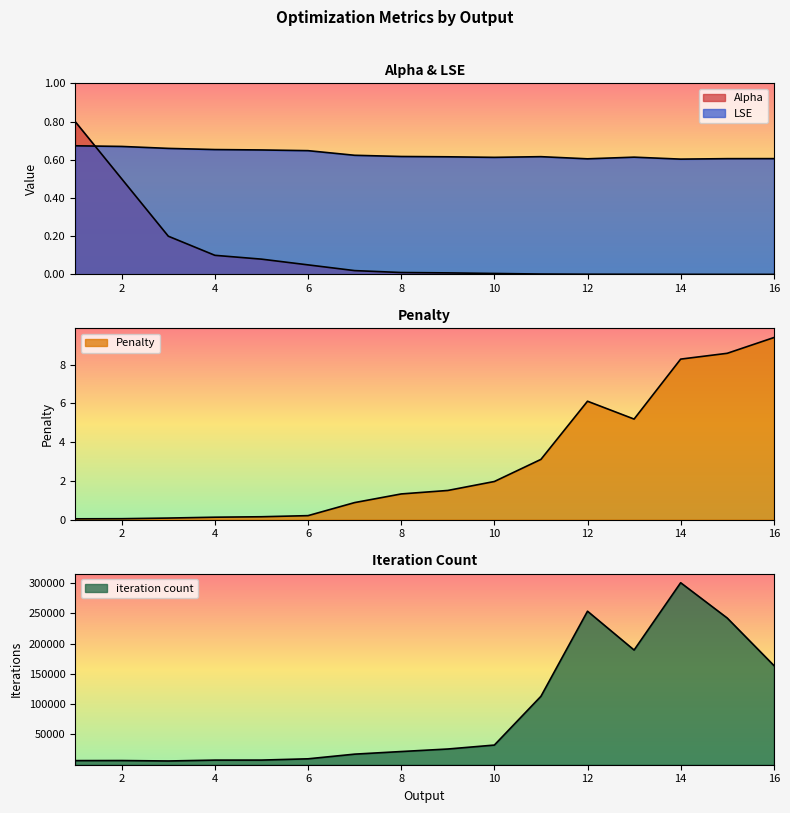

What value does the LSE series have at 16?

0.6